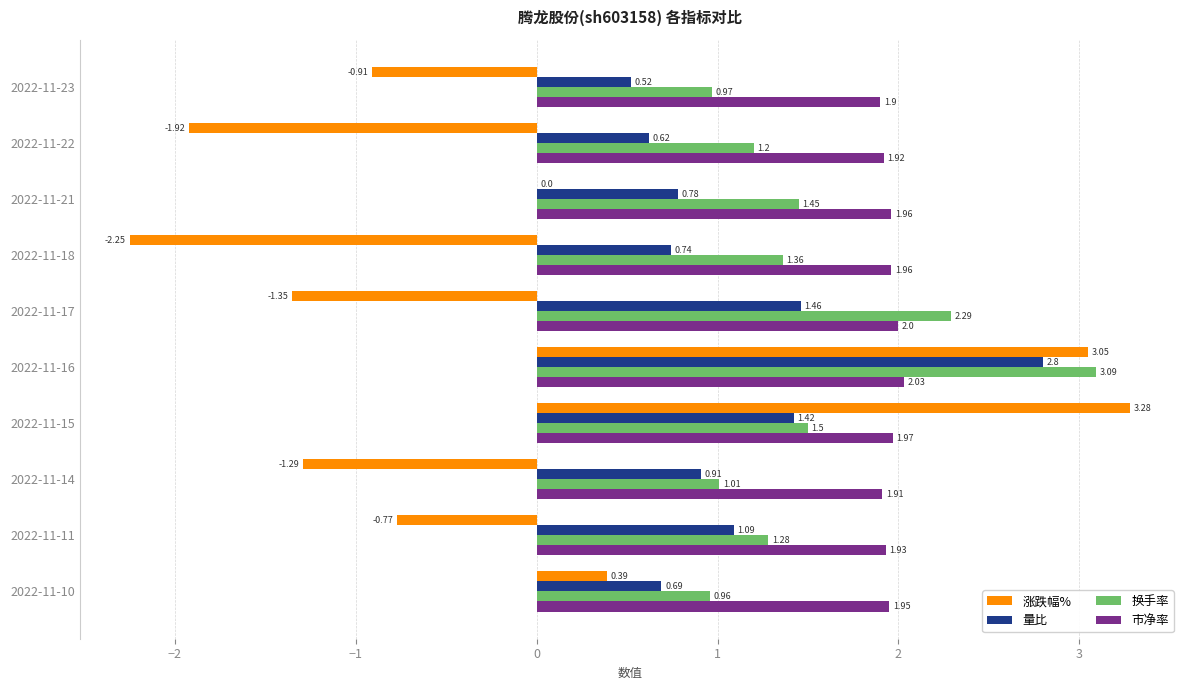

What is the maximum value for 换手率?

3.1